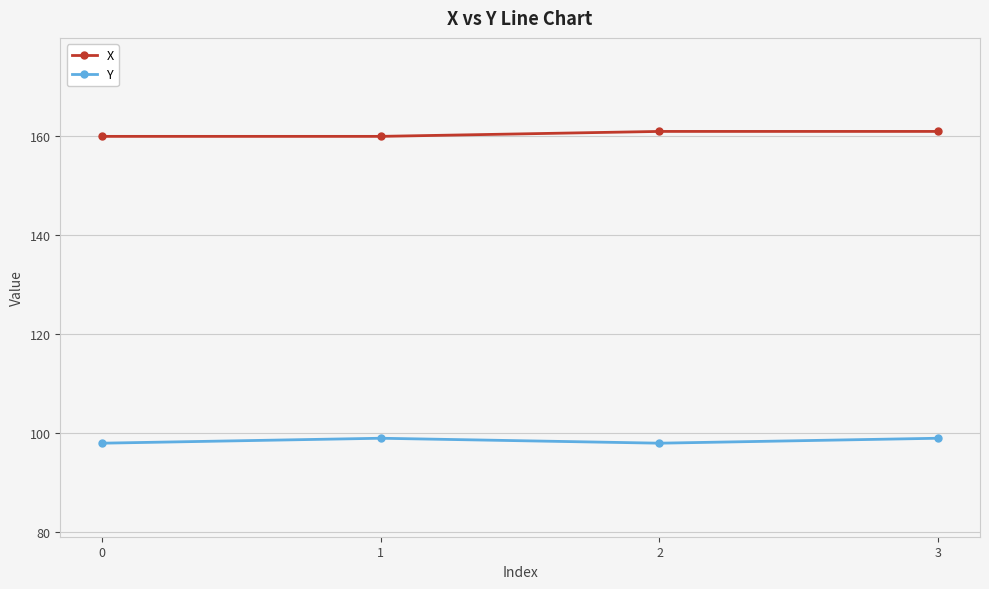

What is the sum of the X values at 2 and 3?

322